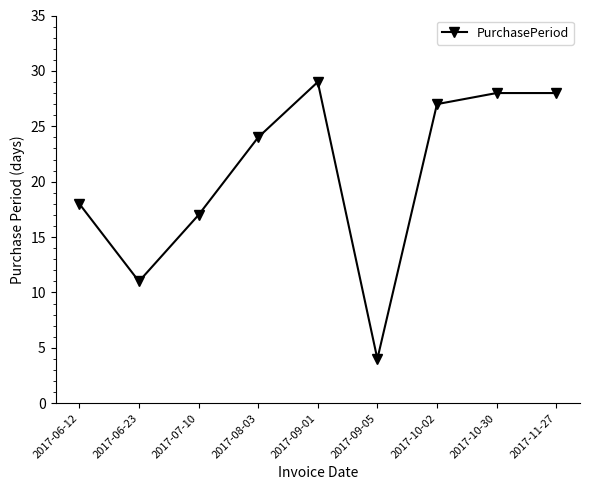

What is the sum of the values at 2017-09-05 and 2017-09-01?

33